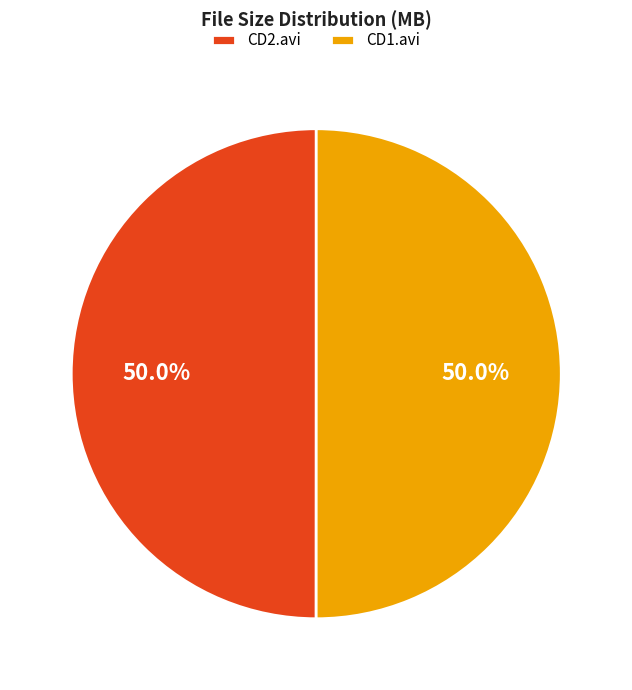

What is the ratio of the value at CD2.avi to the value at CD1.avi?

1.0